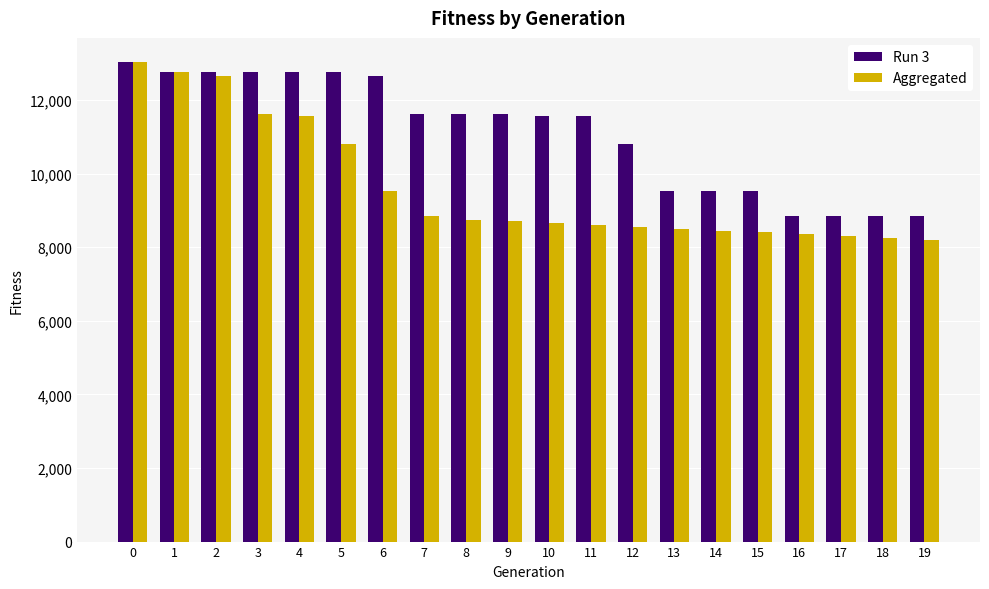

The Run 3 series shows 8847 at 18. True or false?

True